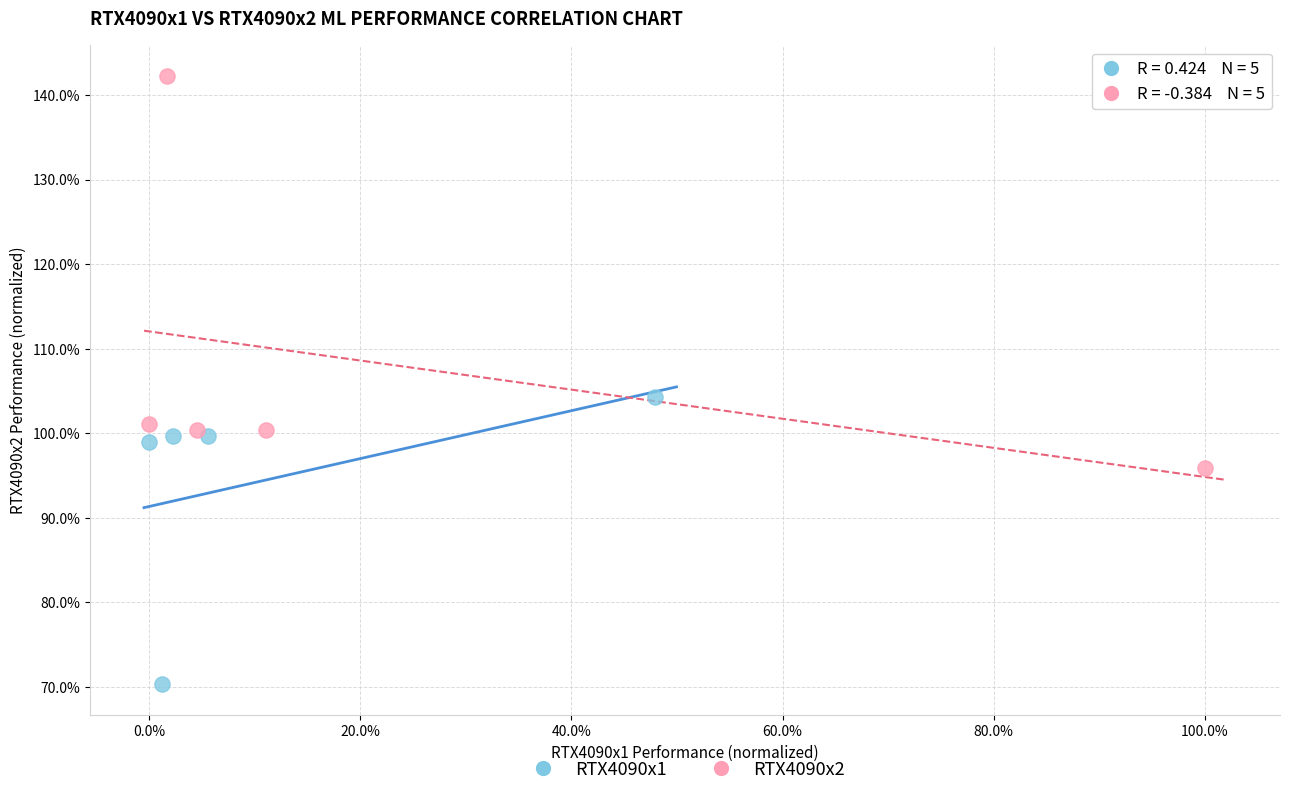

Which series contains the highest Y value?

RTX4090x2